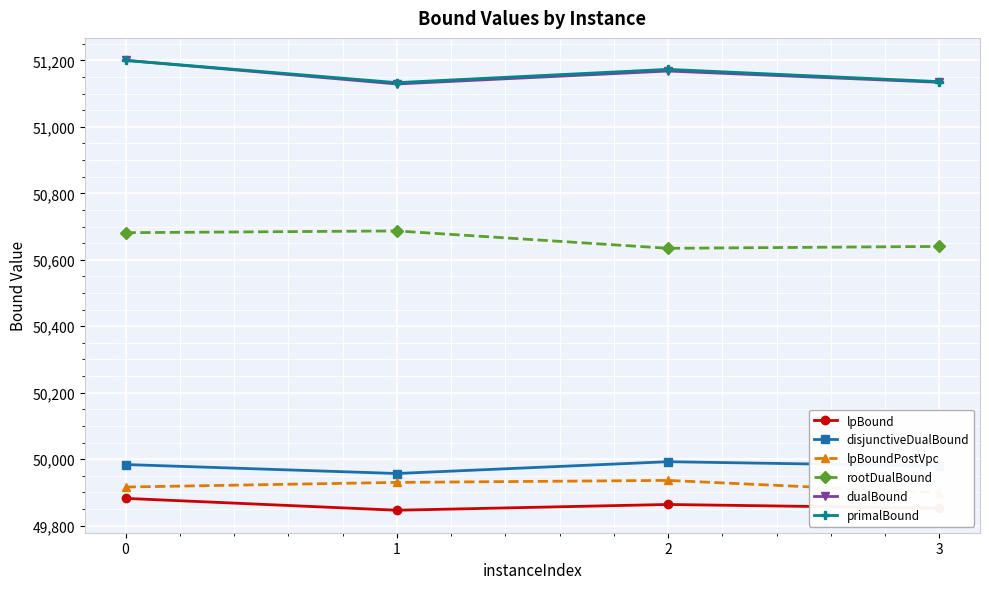

What is the average value of the disjunctiveDualBound series?

49978.1